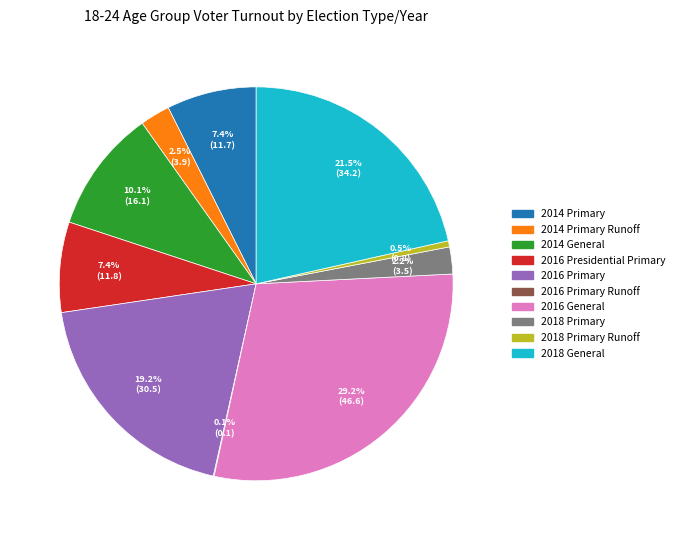

Is there any slice that represents more than half of the pie?

No